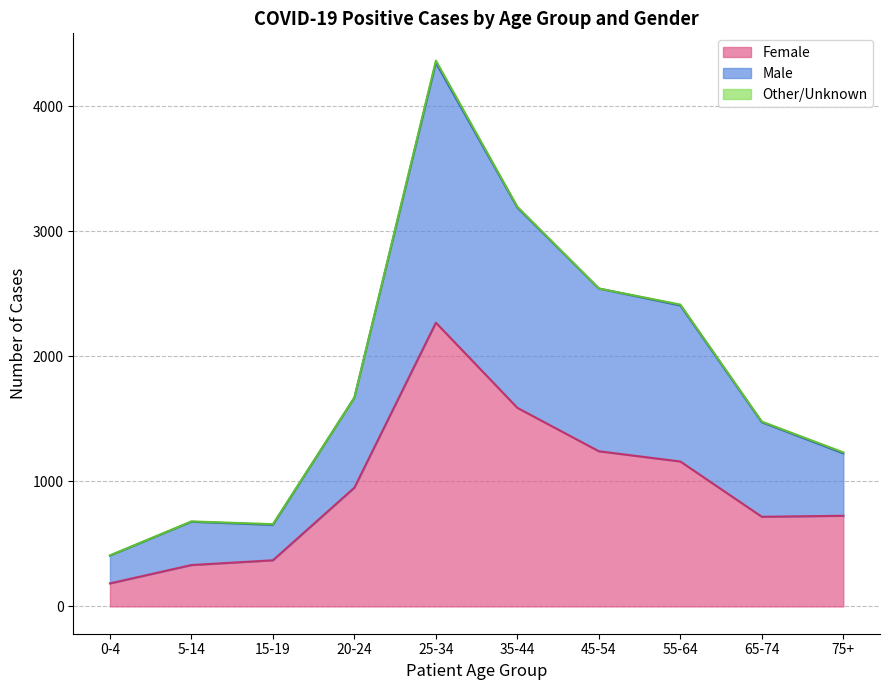

Which category has the lowest value in the Male series?

0-4